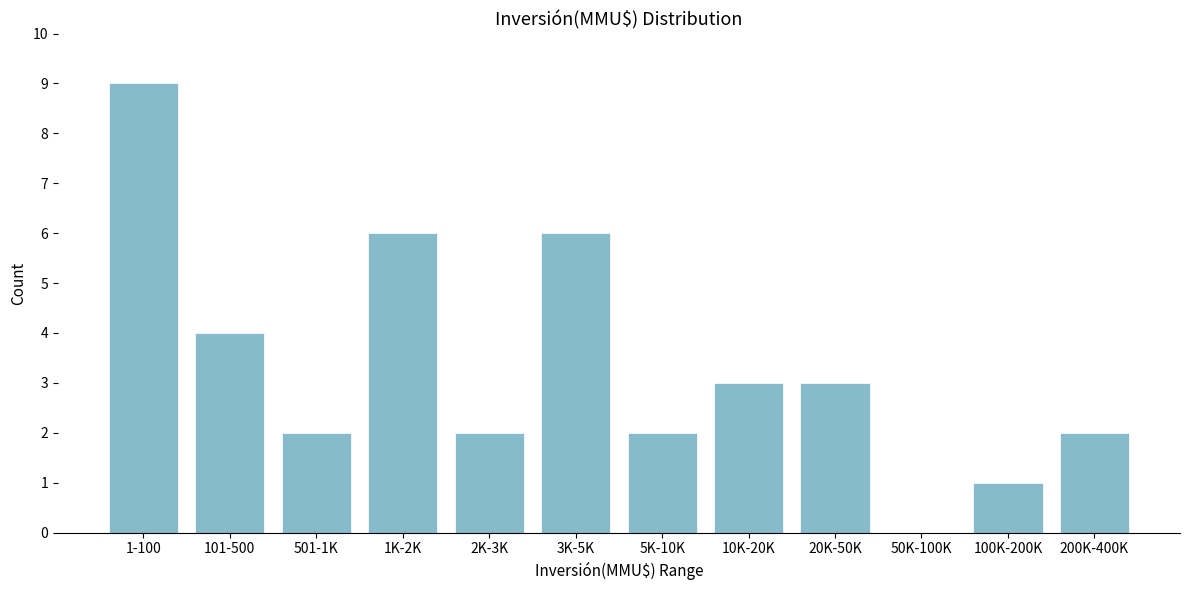

Reading right to left, what are all the values shown in this chart?

200K-400K=2	100K-200K=1	50K-100K=0	20K-50K=3	10K-20K=3	5K-10K=2	3K-5K=6	2K-3K=2	1K-2K=6	501-1K=2	101-500=4	1-100=9